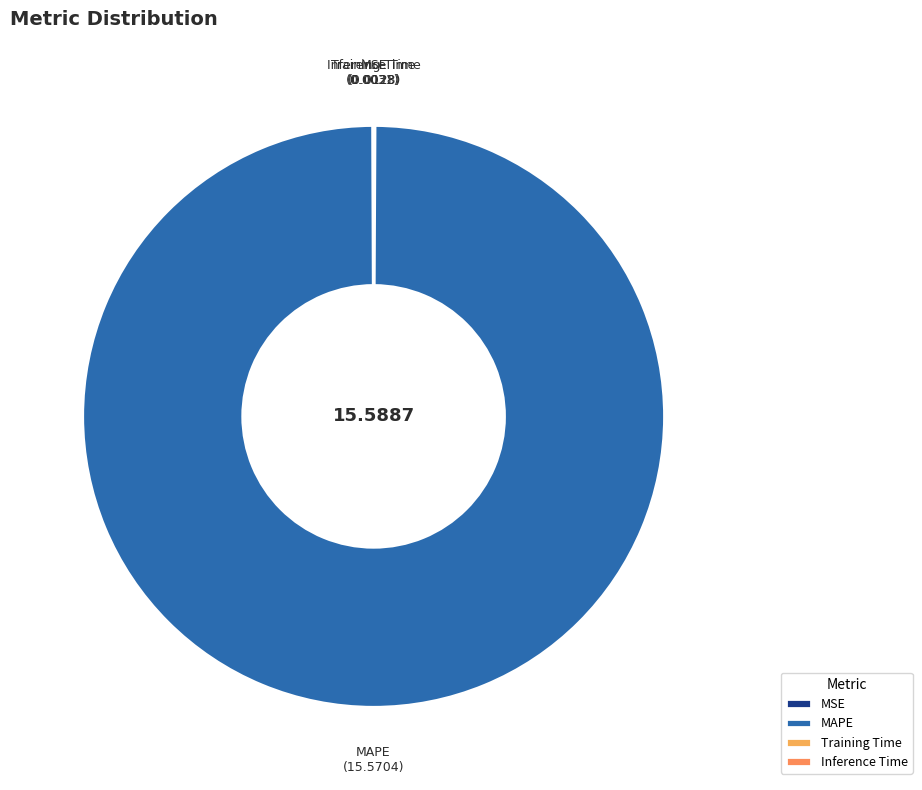

Which slice is the largest?

MAPE